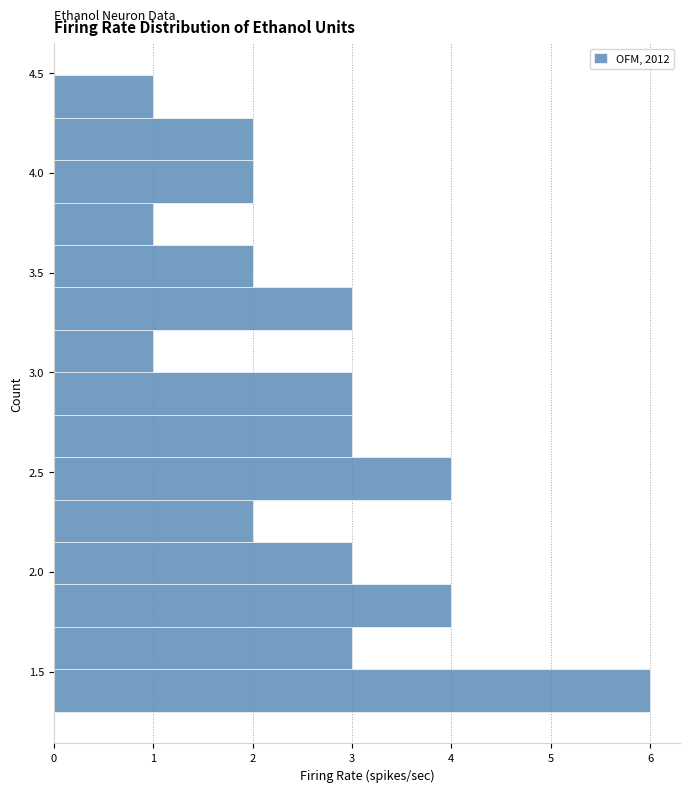

Which range on the y-axis has the longest bar?

1.30 to 1.50